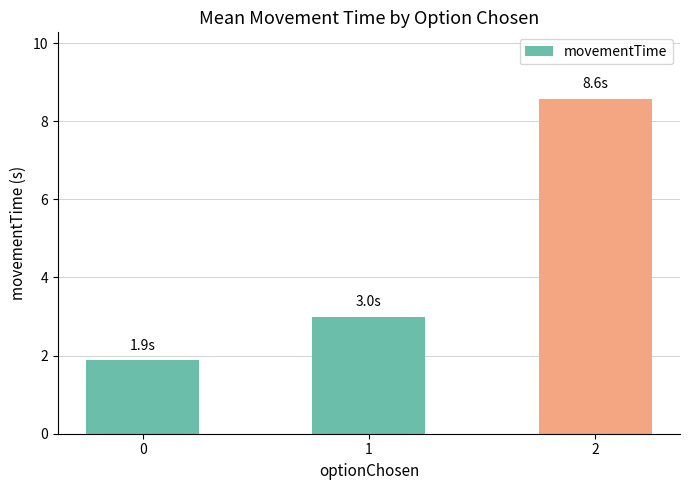

What is the value of the 2nd bar from the left?

3.0